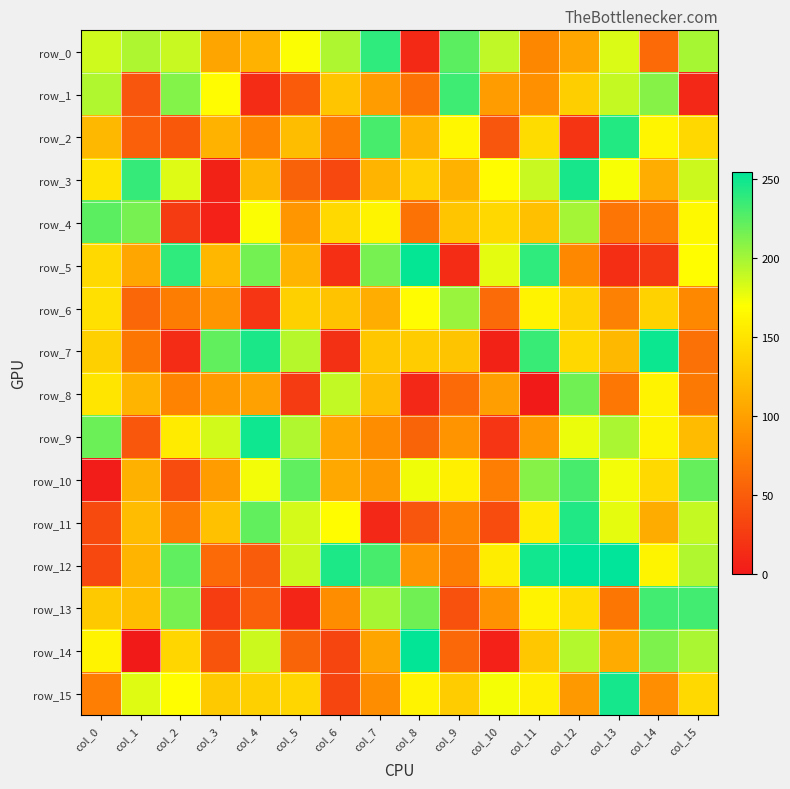

What is the lowest value of the row_3 series?

7